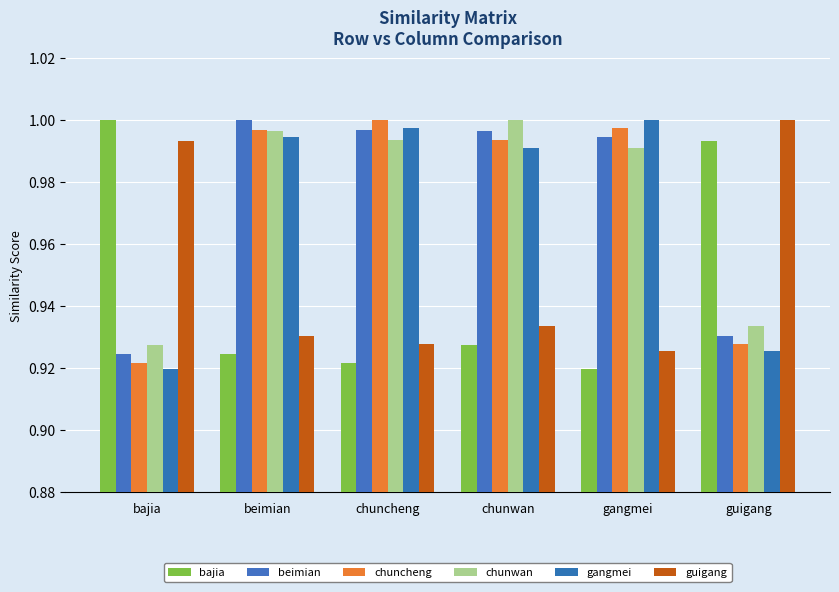

Reading left to right, list all the values displayed in this chart.

bajia: bajia=1.0	beimian=0.9	chuncheng=0.9	chunwan=0.9	gangmei=0.9	guigang=1.0
beimian: bajia=0.9	beimian=1.0	chuncheng=1.0	chunwan=1.0	gangmei=1.0	guigang=0.9
chuncheng: bajia=0.9	beimian=1.0	chuncheng=1.0	chunwan=1.0	gangmei=1.0	guigang=0.9
chunwan: bajia=0.9	beimian=1.0	chuncheng=1.0	chunwan=1.0	gangmei=1.0	guigang=0.9
gangmei: bajia=0.9	beimian=1.0	chuncheng=1.0	chunwan=1.0	gangmei=1.0	guigang=0.9
guigang: bajia=1.0	beimian=0.9	chuncheng=0.9	chunwan=0.9	gangmei=0.9	guigang=1.0